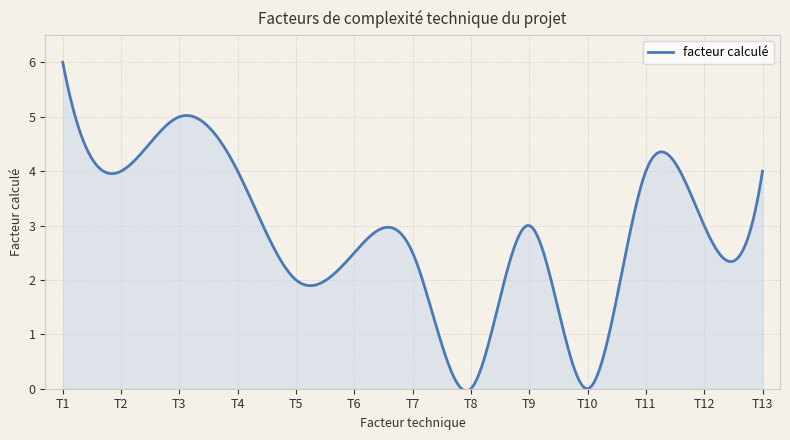

What is the maximum value shown in the chart?

6.0